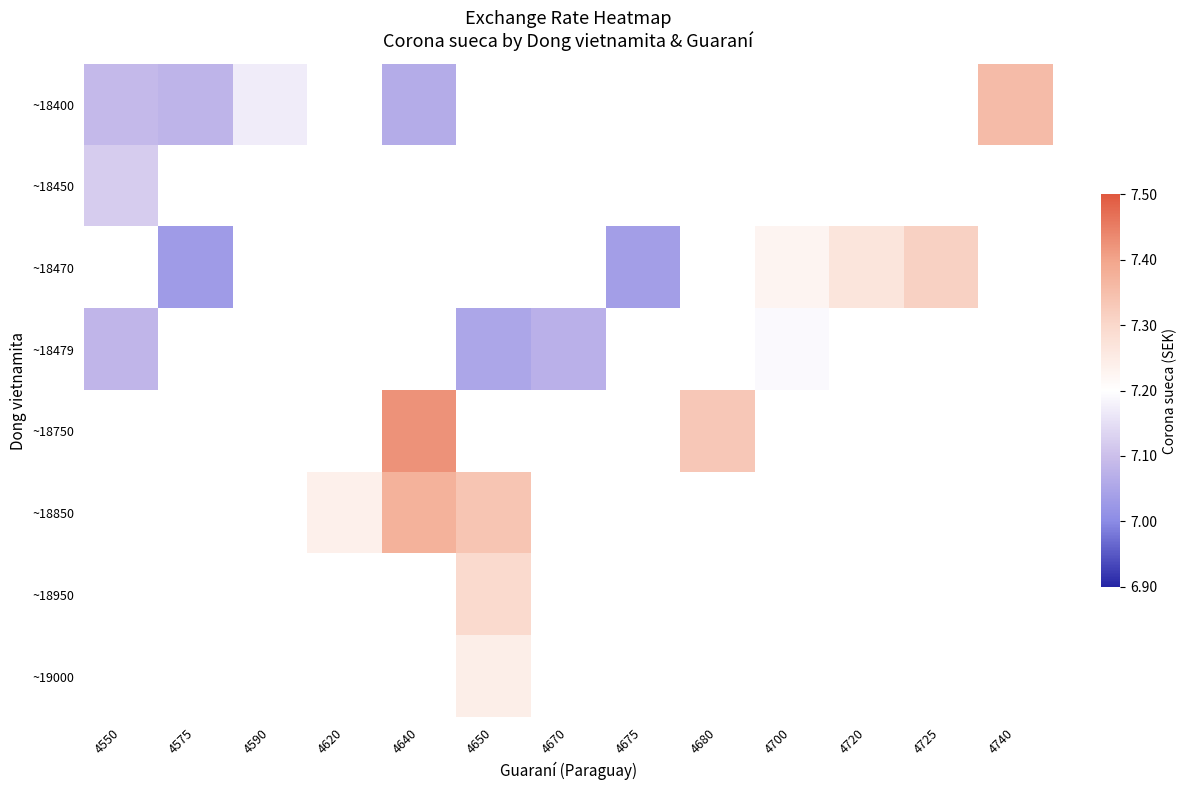

Count the number of categories in the chart.

13